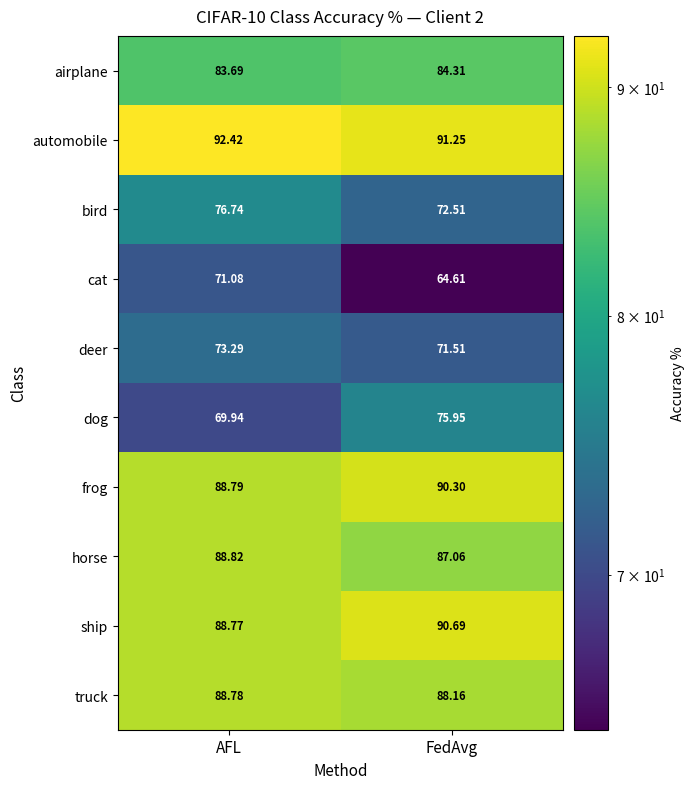

Which category has the highest value in the horse series?

AFL